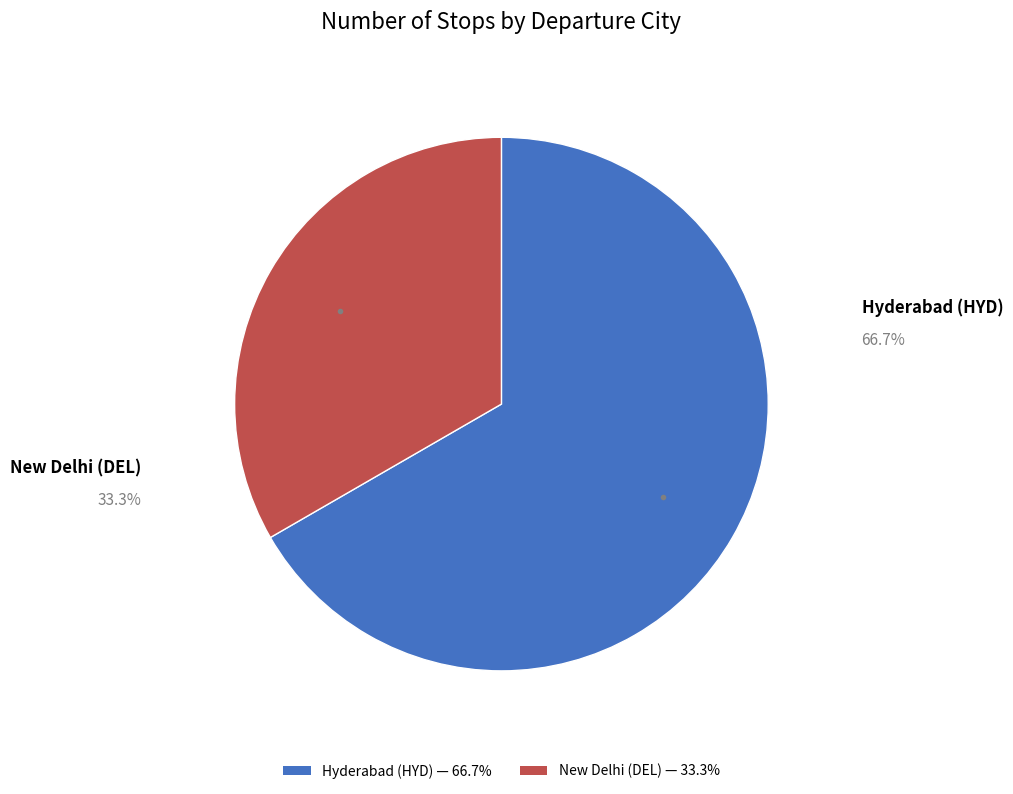

The New Delhi (DEL) slice represents 33% of the pie. True or false?

True